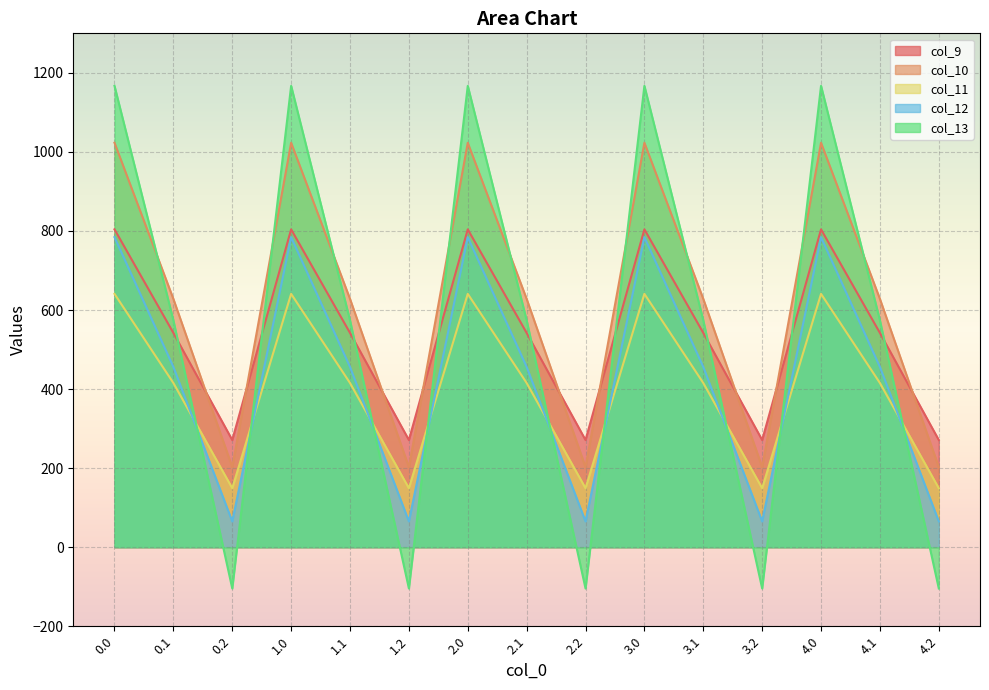

At which label does col_13 reach its minimum?

0.2